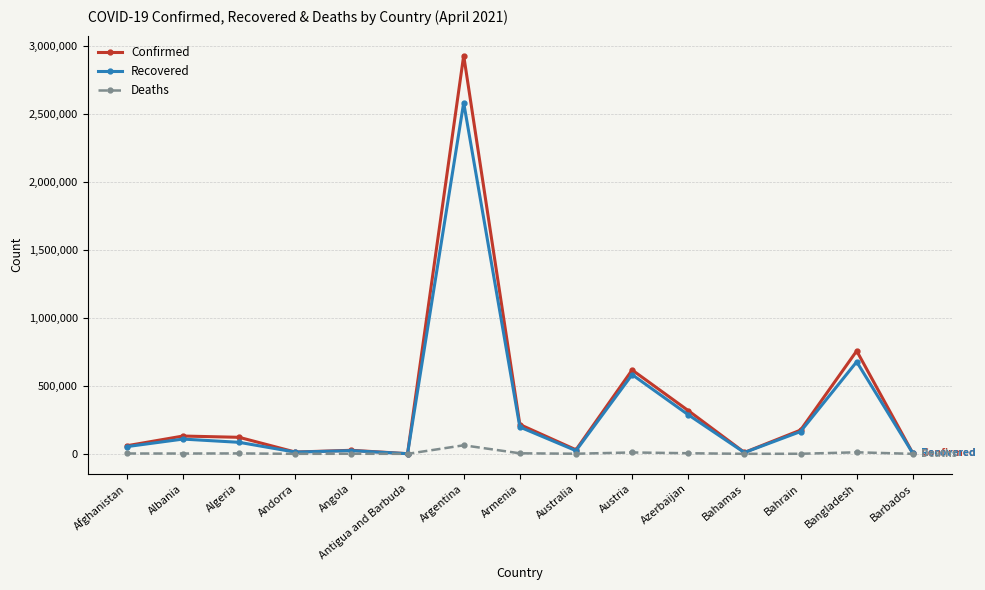

At which category is the sum across all series the highest?

Argentina